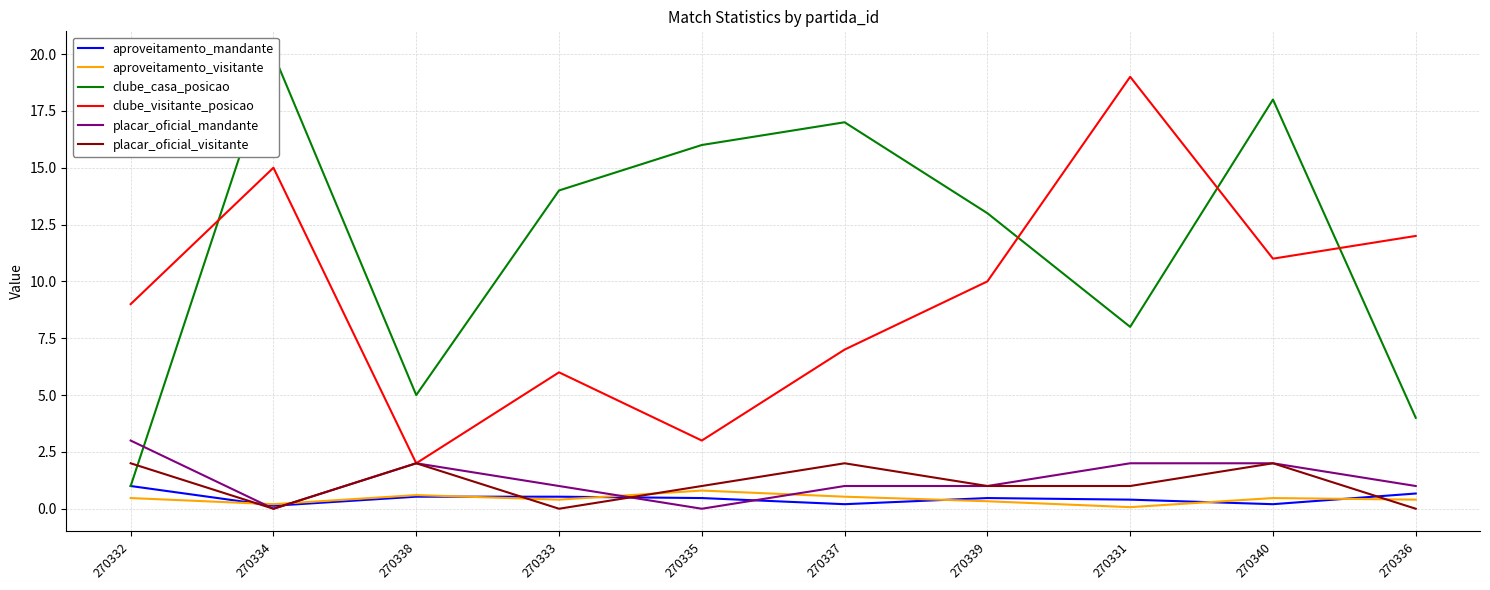

List the series in order of their peak value, highest first.

clube_casa_posicao, clube_visitante_posicao, placar_oficial_mandante, placar_oficial_visitante, aproveitamento_mandante, aproveitamento_visitante